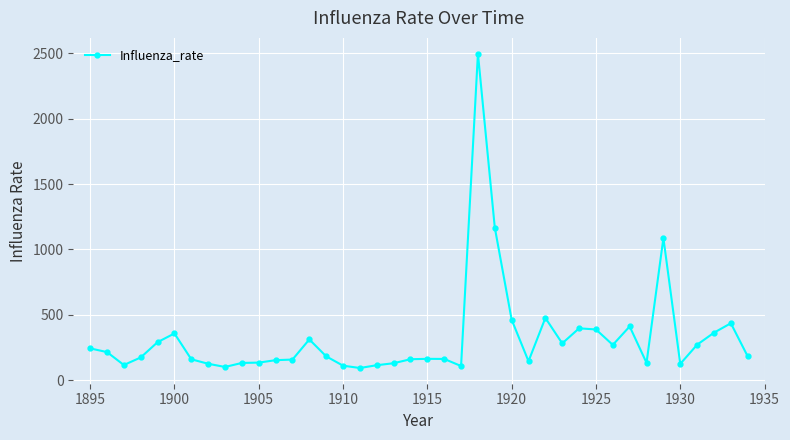

What is the minimum value shown in the chart?

93.8